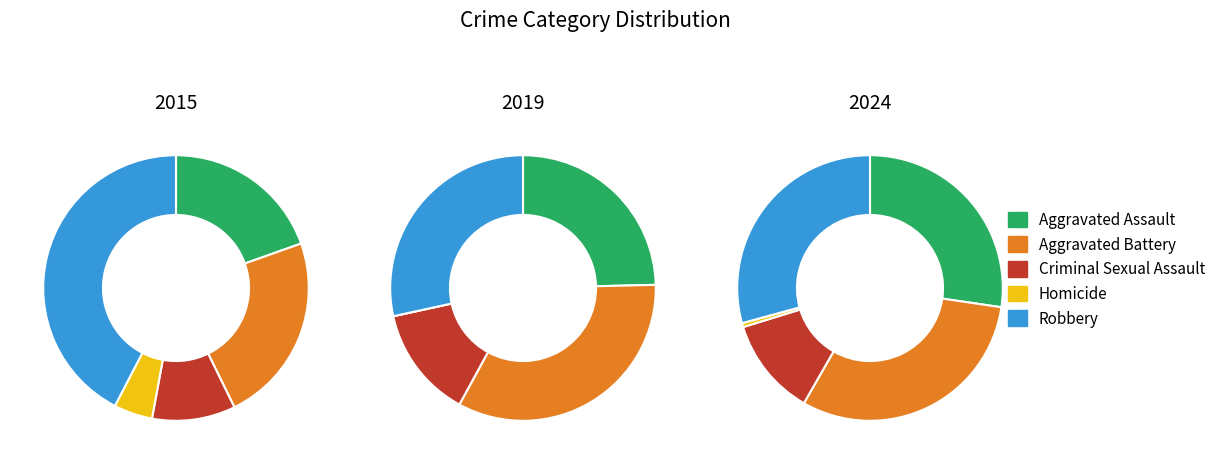

Is it true that 9 is 11% of the pie?

True